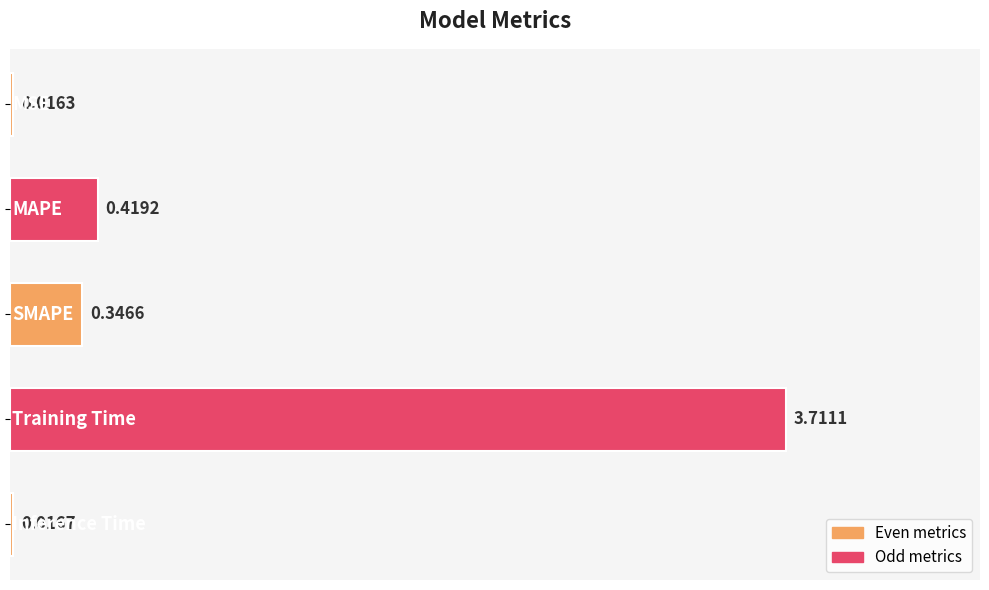

What is the difference between the maximum and minimum values?

3.7